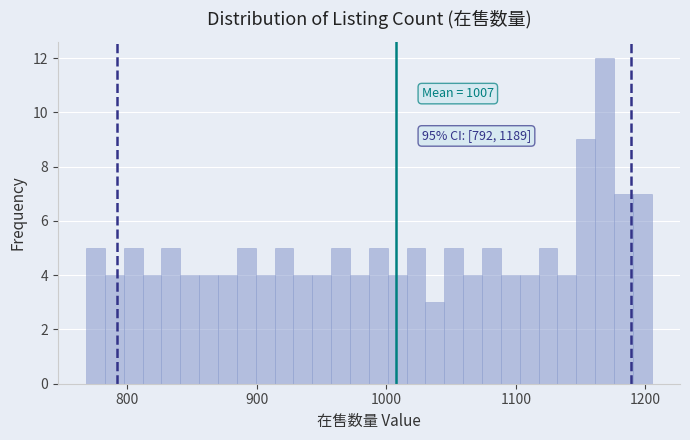

Read against the x-axis, roughly where is the centre of the tallest bar?

1170